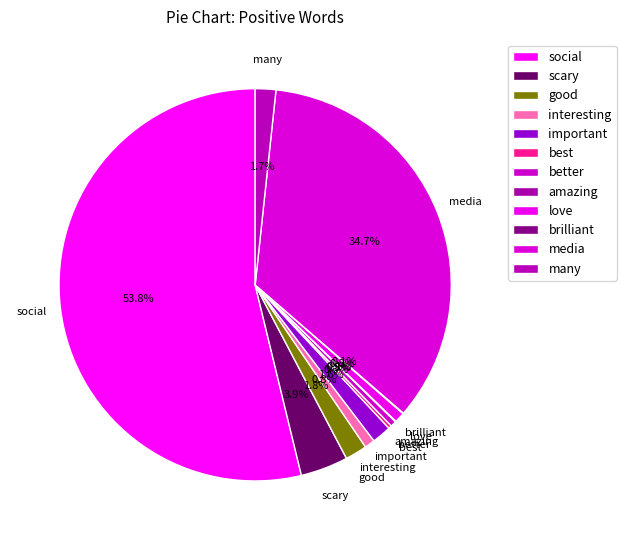

Is it true that interesting is 1% of the pie?

True